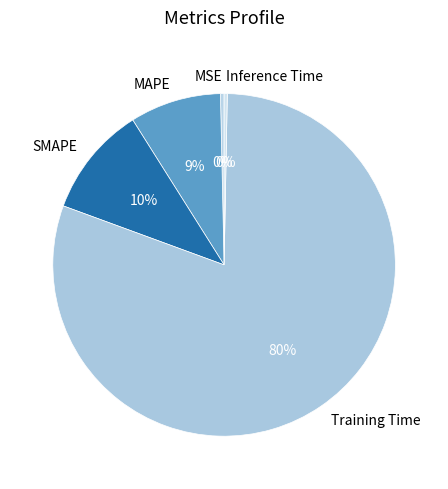

Which category has the biggest portion of the pie?

Training Time